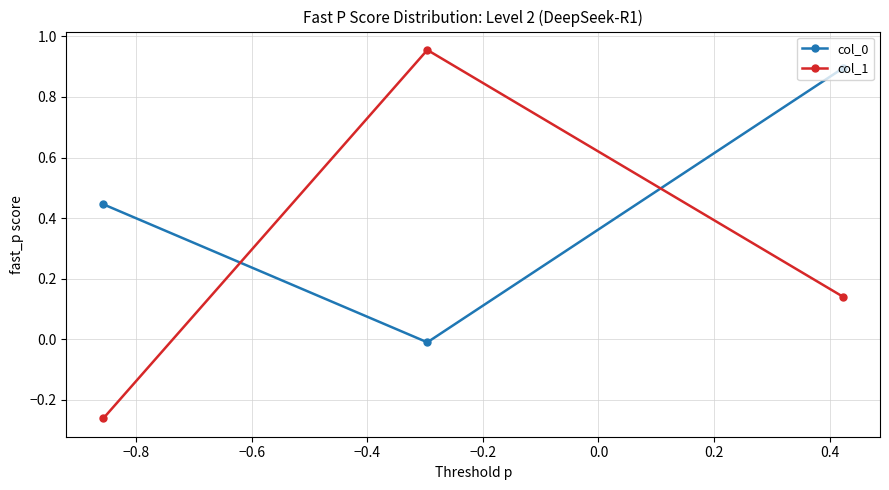

How many lines are shown in the chart?

2